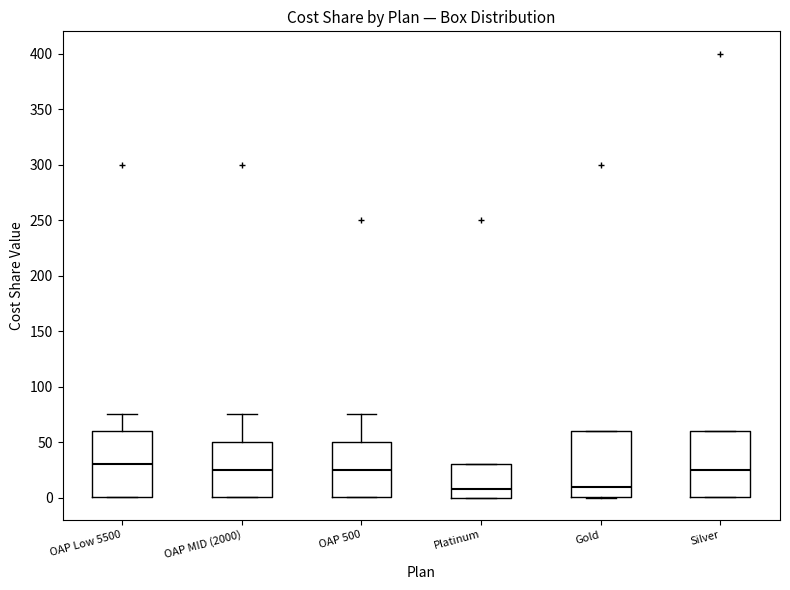

Reading left to right, read every box against the y-axis: the position of its median line, the range the box covers, and the ends of its whiskers. The values are not printed on the chart, so give them approximately, as read against the axis.

OAP Low 5500: median 30, box 0 to 60, whiskers 0 to 75
OAP MID (2000): median 25, box 0 to 50, whiskers 0 to 75
OAP 500: median 25, box 0 to 50, whiskers 0 to 75
Platinum: median 10, box 0 to 30, whiskers 0 to 30
Gold: median 10, box 0 to 60, whiskers 0 to 60
Silver: median 25, box 0 to 60, whiskers 0 to 60